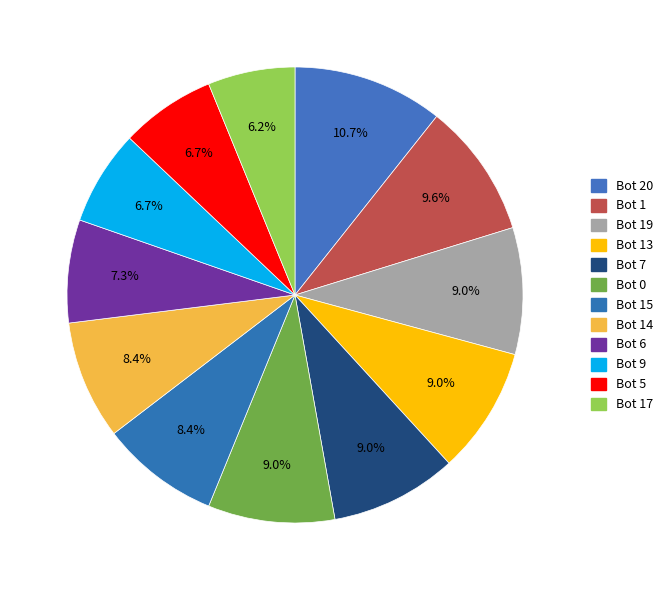

What is the largest slice in the pie chart?

Bot 20